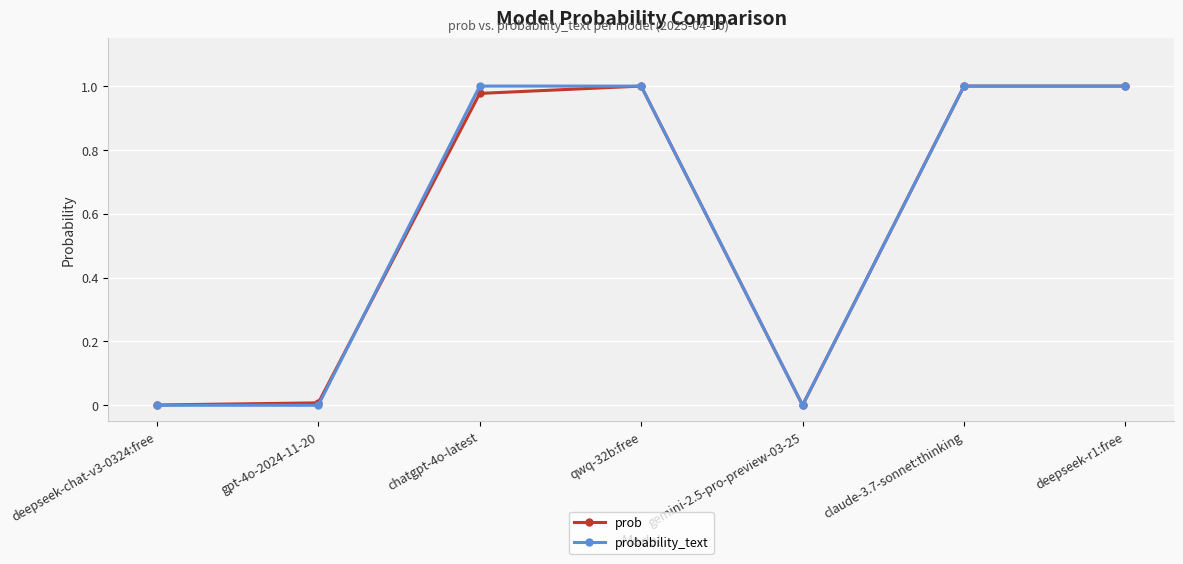

True or false: prob has a value of 0.5 at deepseek-r1:free.

False